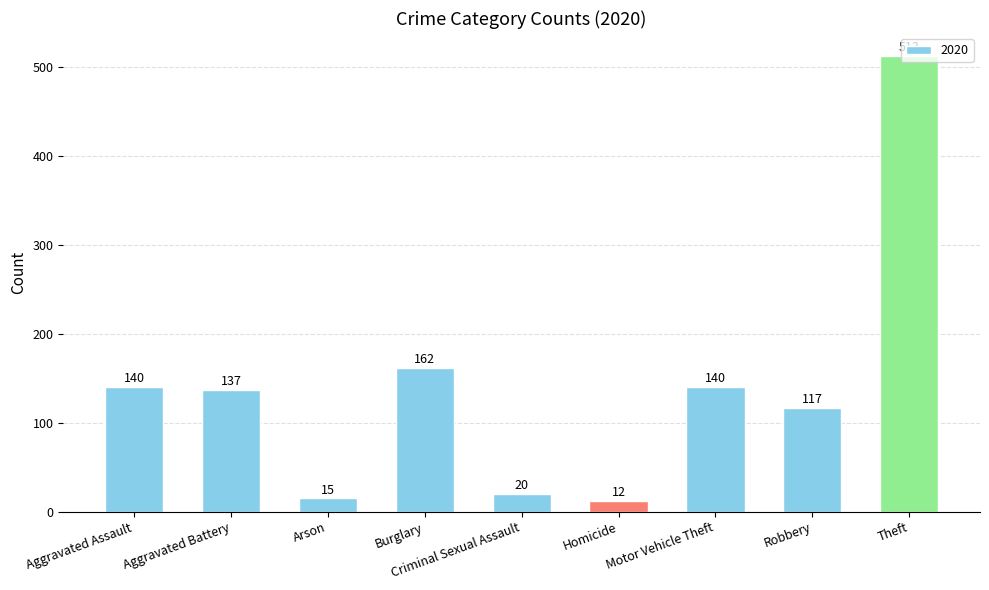

The value at Arson is 15. True or false?

True